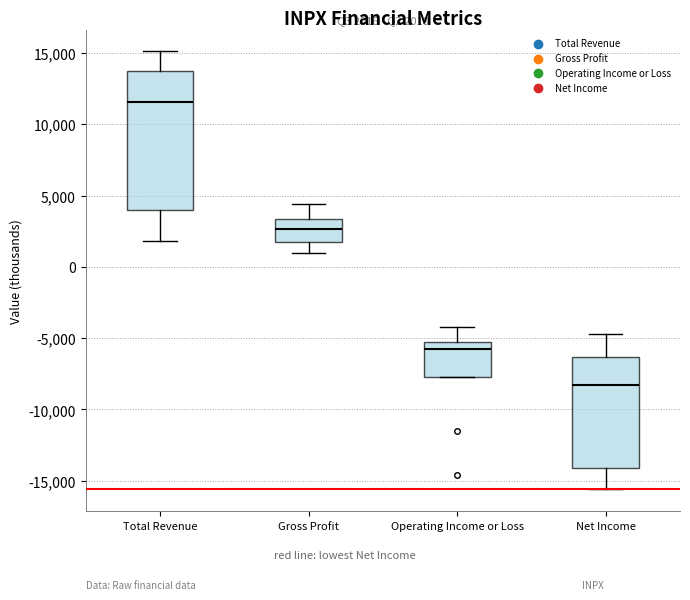

Comparing the boxes themselves (not the whiskers), which one is the tallest?

Total Revenue